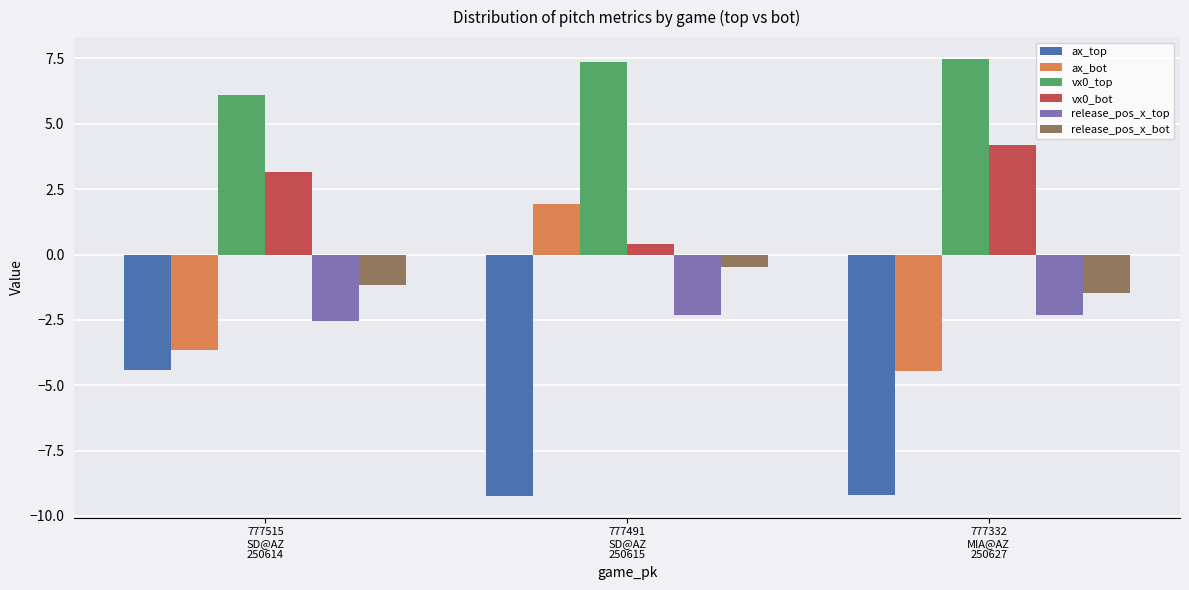

What is the approximate value of release_pos_x_top at 777332
MIA@AZ
250627?

-2.3